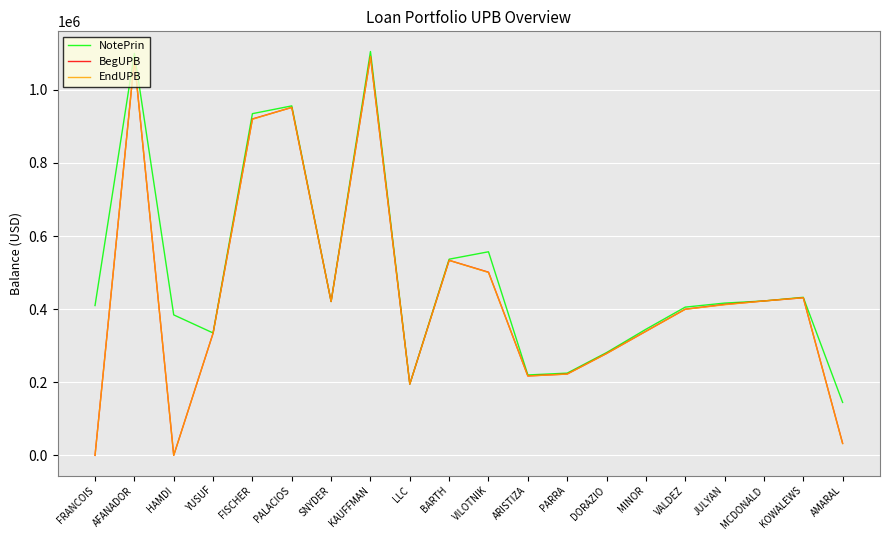

Is the value of NotePrin at BARTH greater than the value of EndUPB at LLC?

Yes